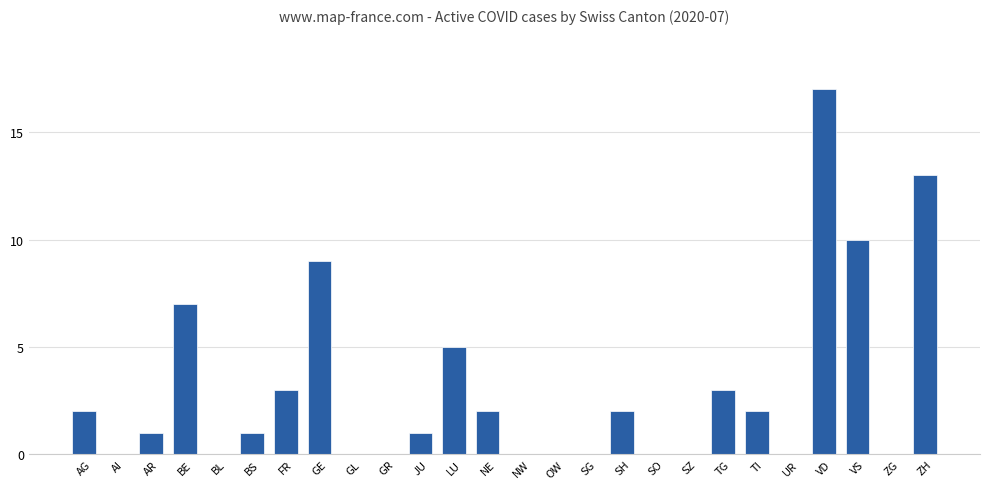

Reading left to right, extract all data points from this chart.

2	0	1	7	0	1	3	9	0	0	1	5	2	0	0	0	2	0	0	3	2	0	17	10	0	13